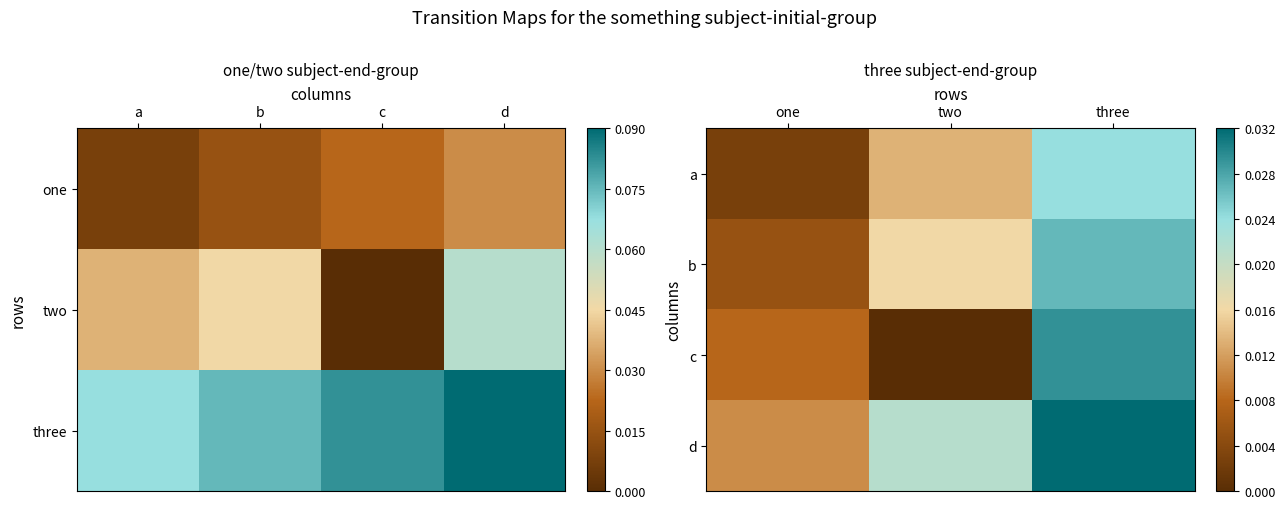

At how many categories does at least one series exceed 0?

3